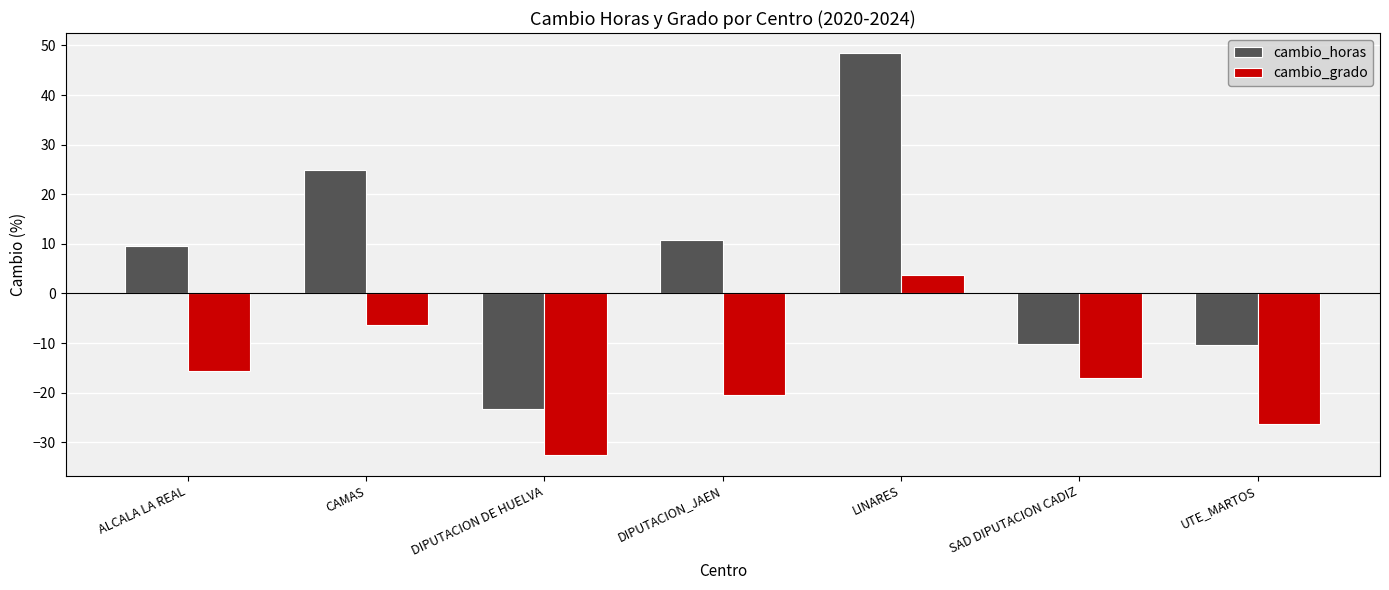

Is the value of cambio_grado at DIPUTACION DE HUELVA greater than the value of cambio_horas at DIPUTACION DE HUELVA?

No